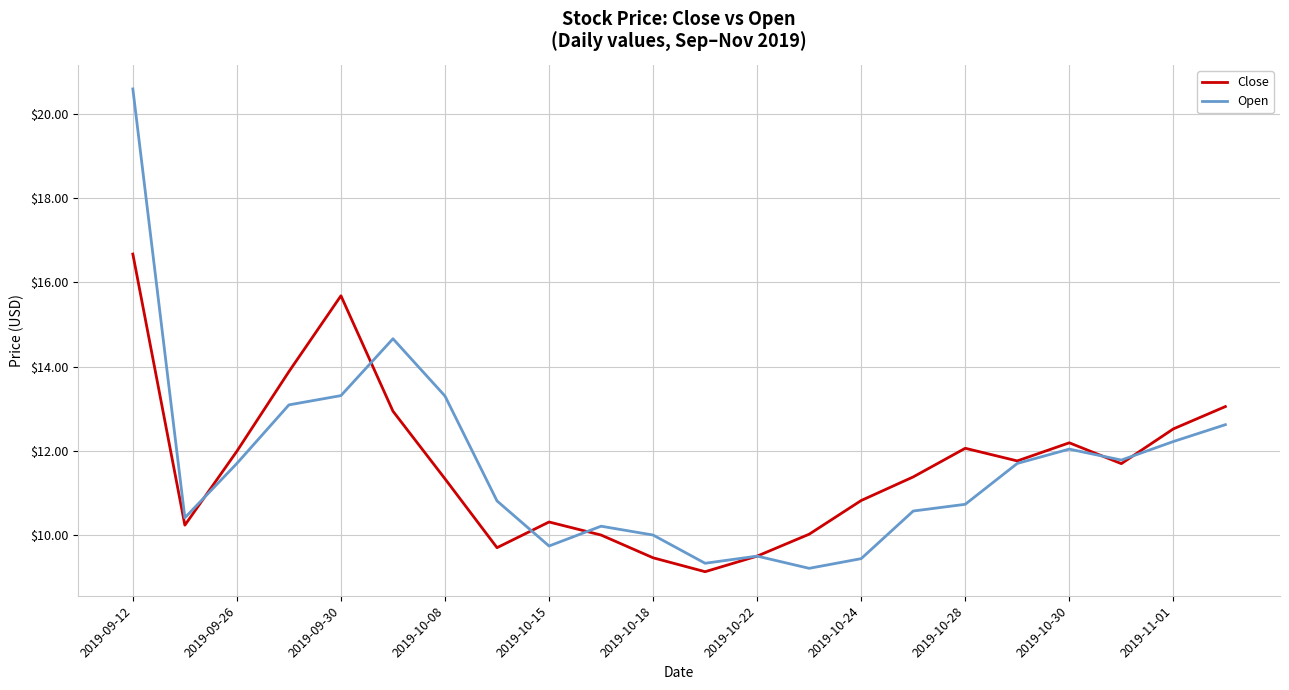

Does the chart have visible grid lines?

Yes